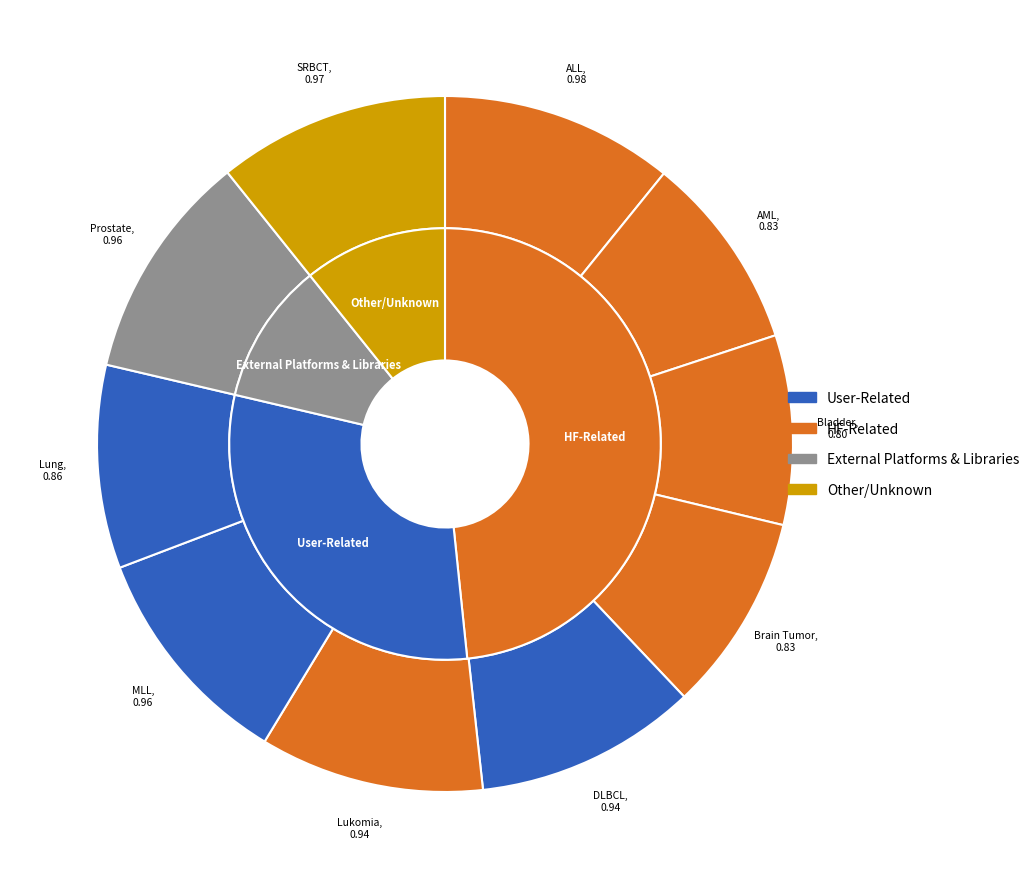

To the nearest percent, what is the difference between the MLL and Bladder slice percentages?

2%